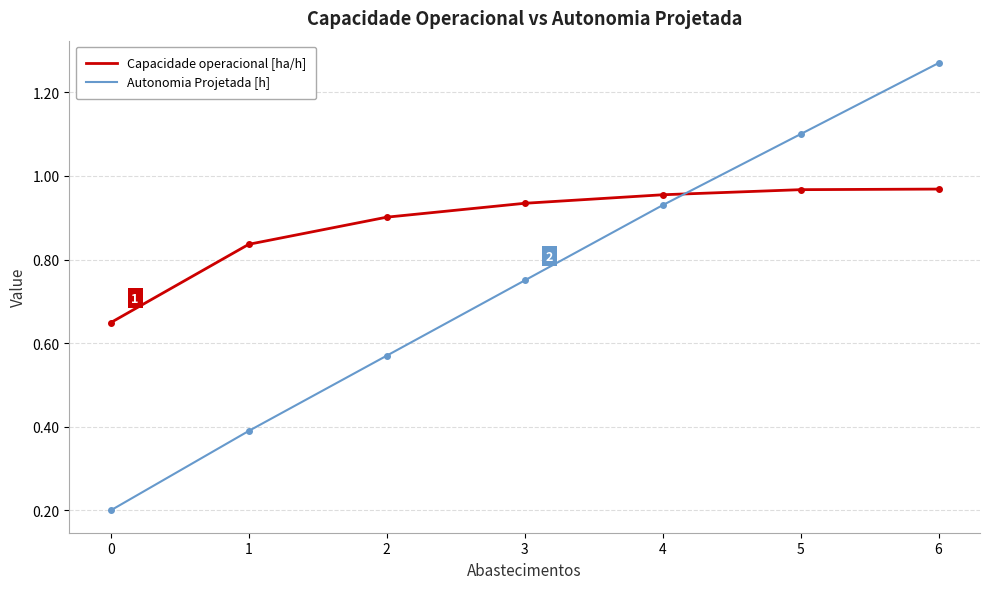

The Capacidade operacional [ha/h] series shows 0.5 at 4. True or false?

False